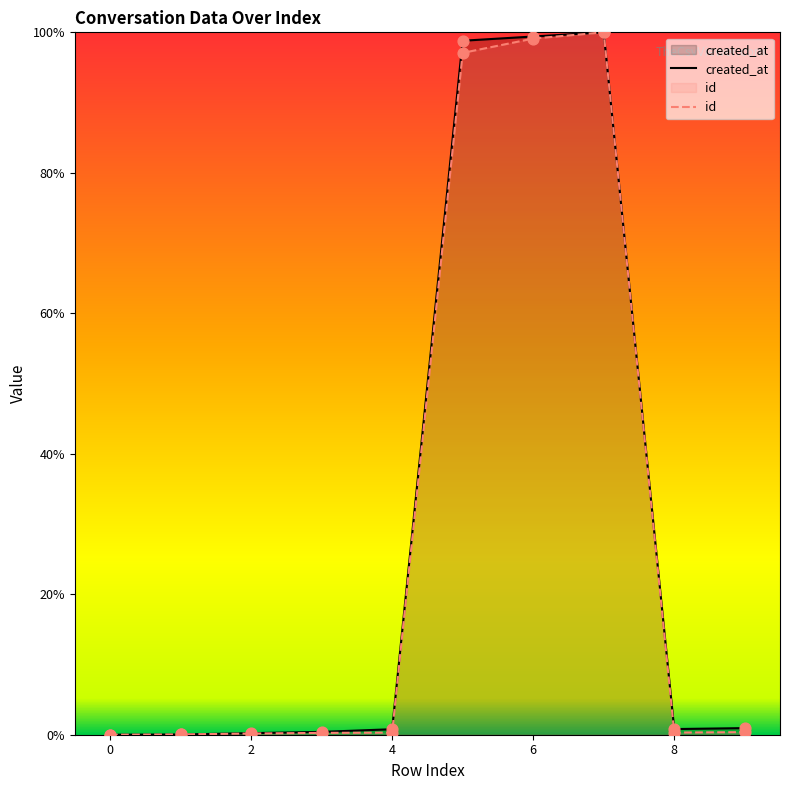

What are all the series names shown in the legend?

created_at, id